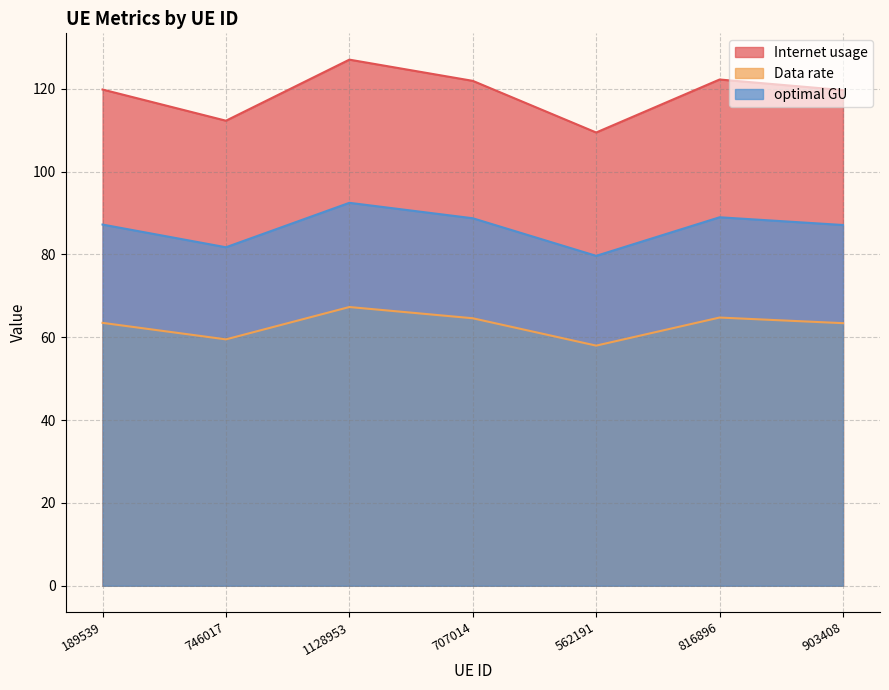

What is the sum of the Internet usage values at 707014 and 816896?

244.1